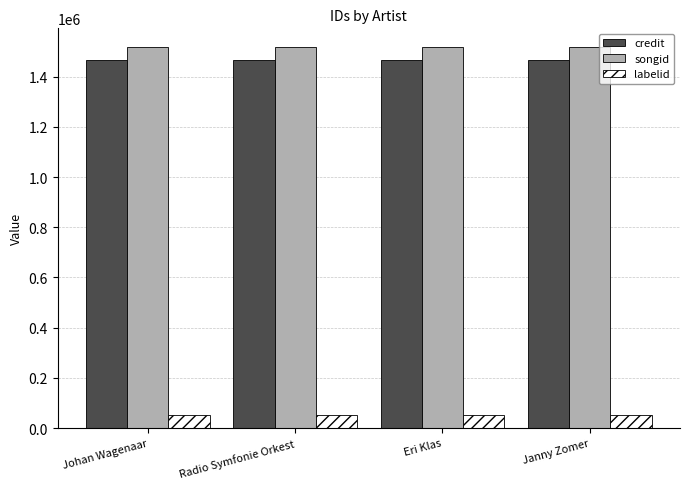

List the series in order of their peak value, highest first.

songid, credit, labelid